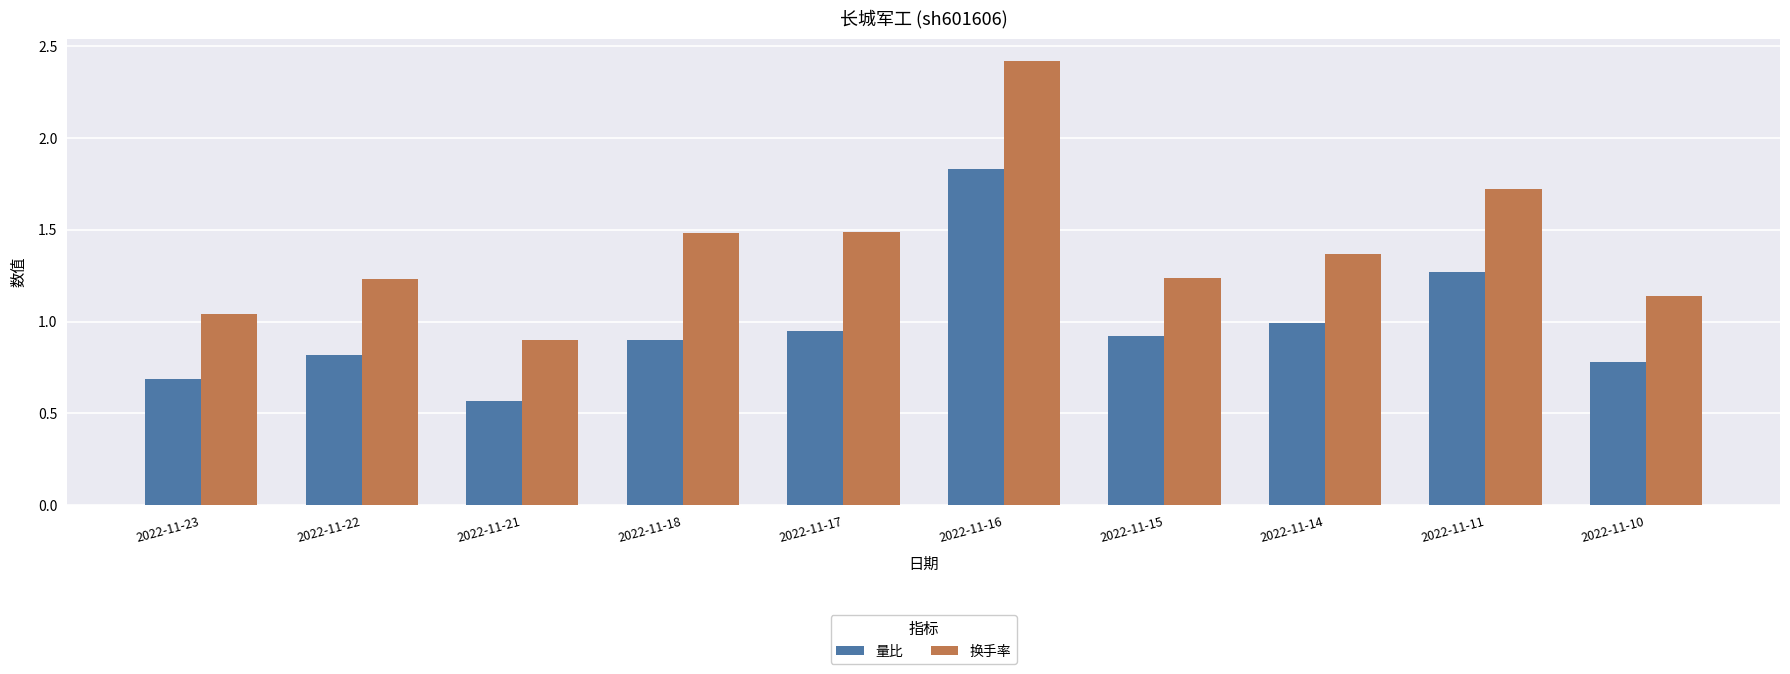

At 2022-11-23, list the series in order from largest to smallest.

换手率, 量比